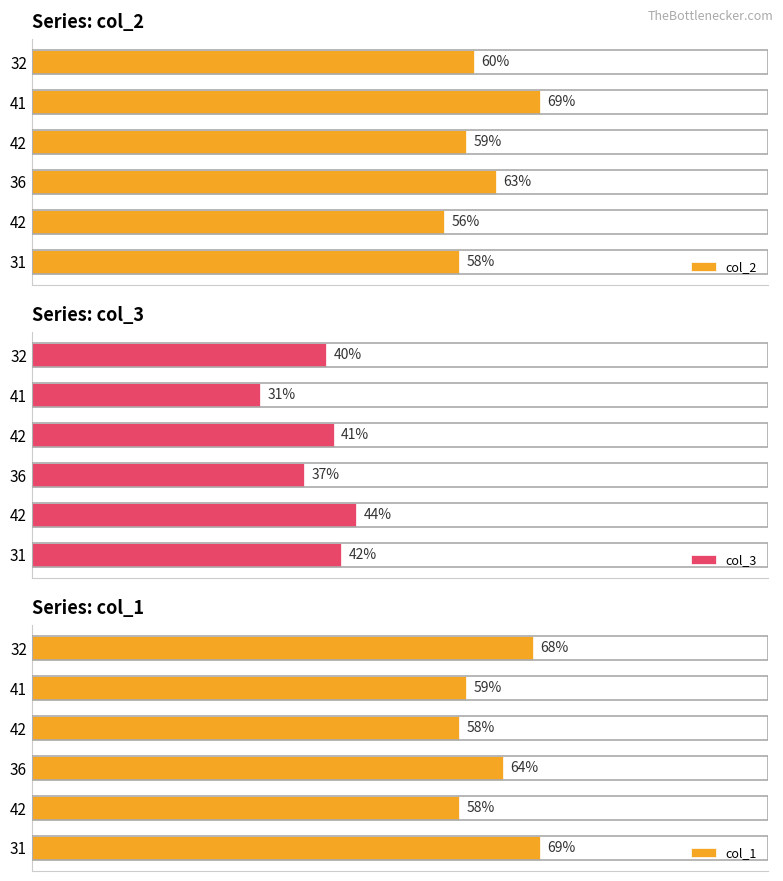

How many bars are there in total?

18